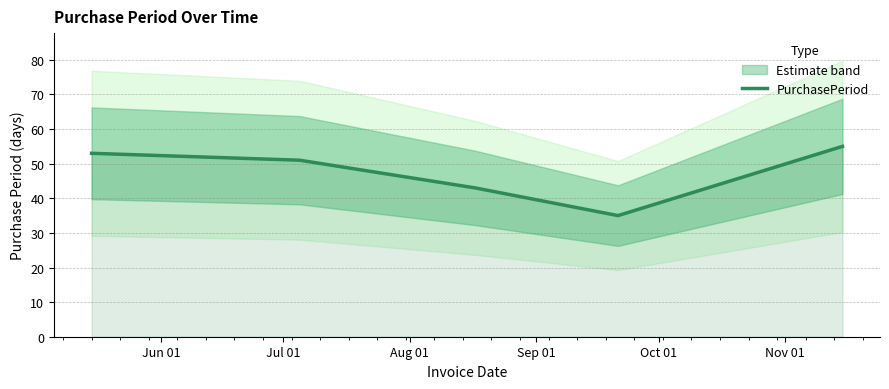

What is the minimum value for PurchasePeriod?

35